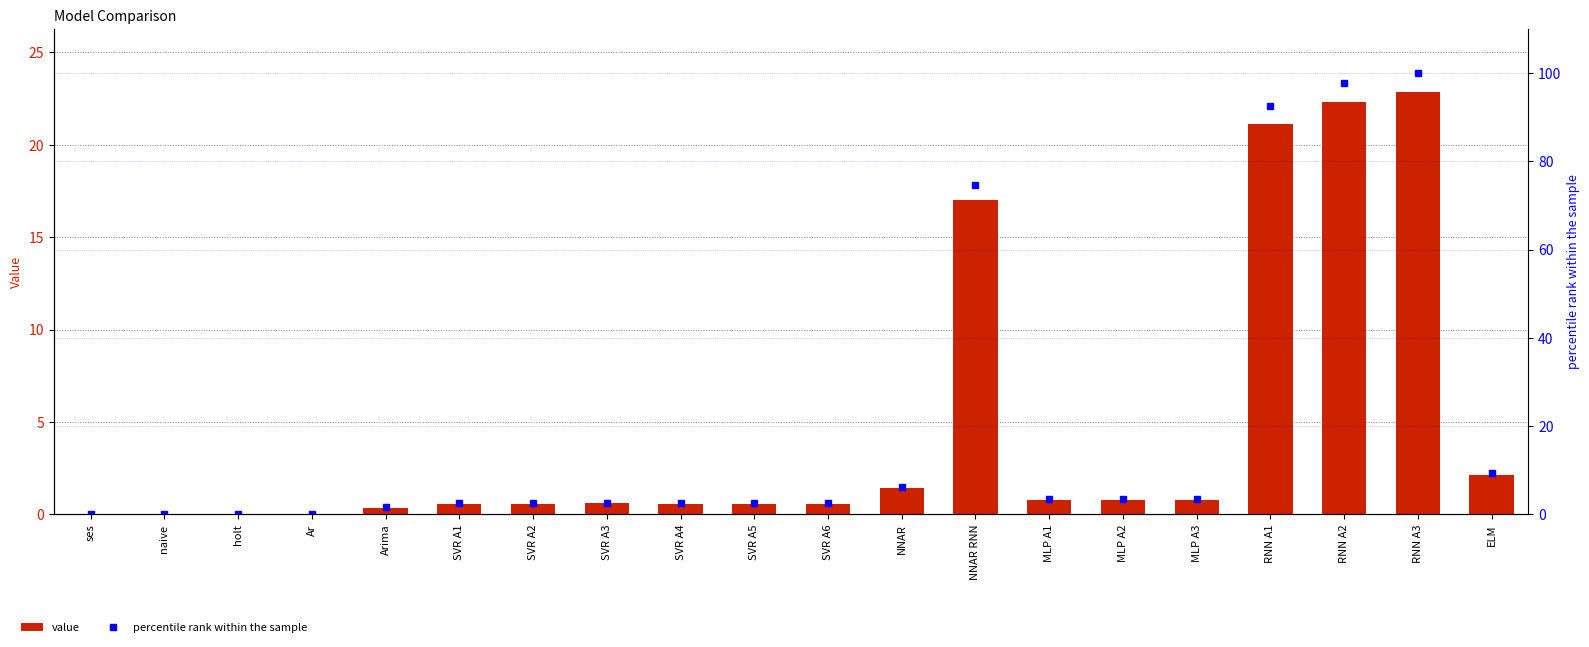

What value does the percentile rank within the sample series have at SVR A4?

2.5